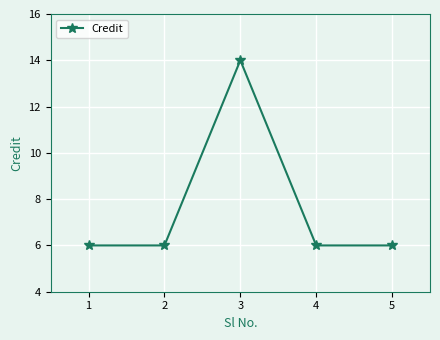

What is the maximum value shown in the chart?

14